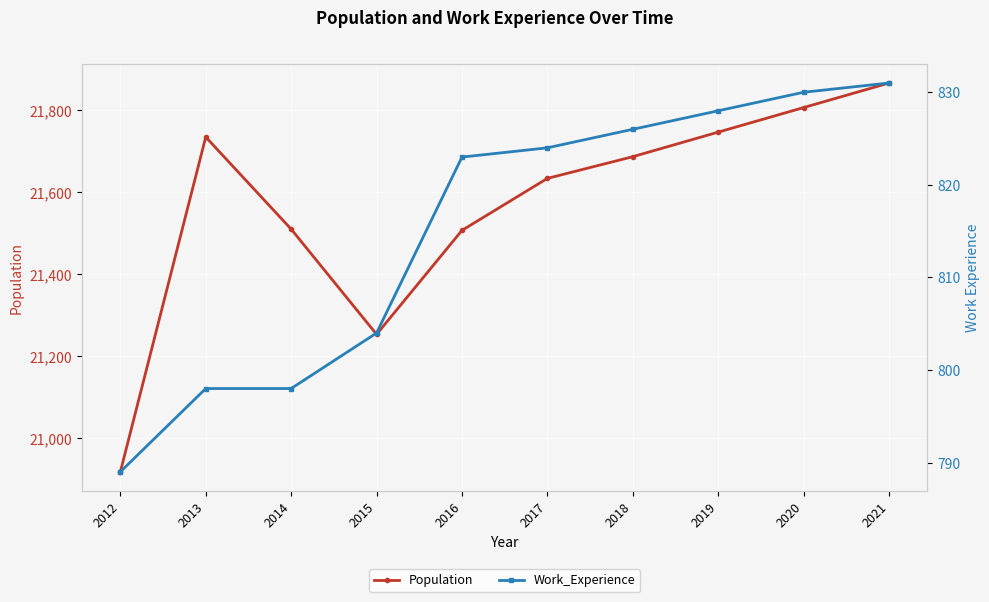

At which category does the chart reach its minimum across all series?

2012